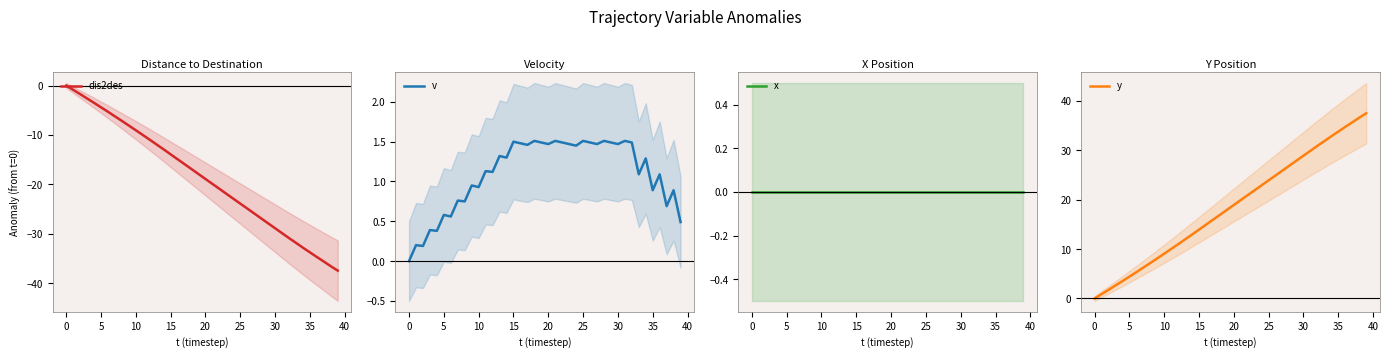

True or false: y and dis2des intersect in this chart.

False